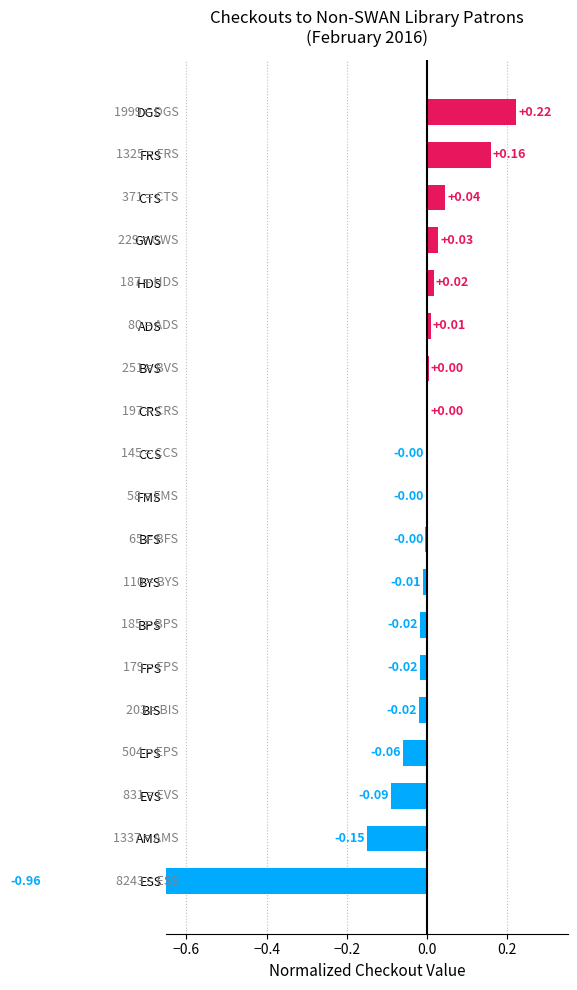

What is the difference between the maximum and minimum values?

1.2